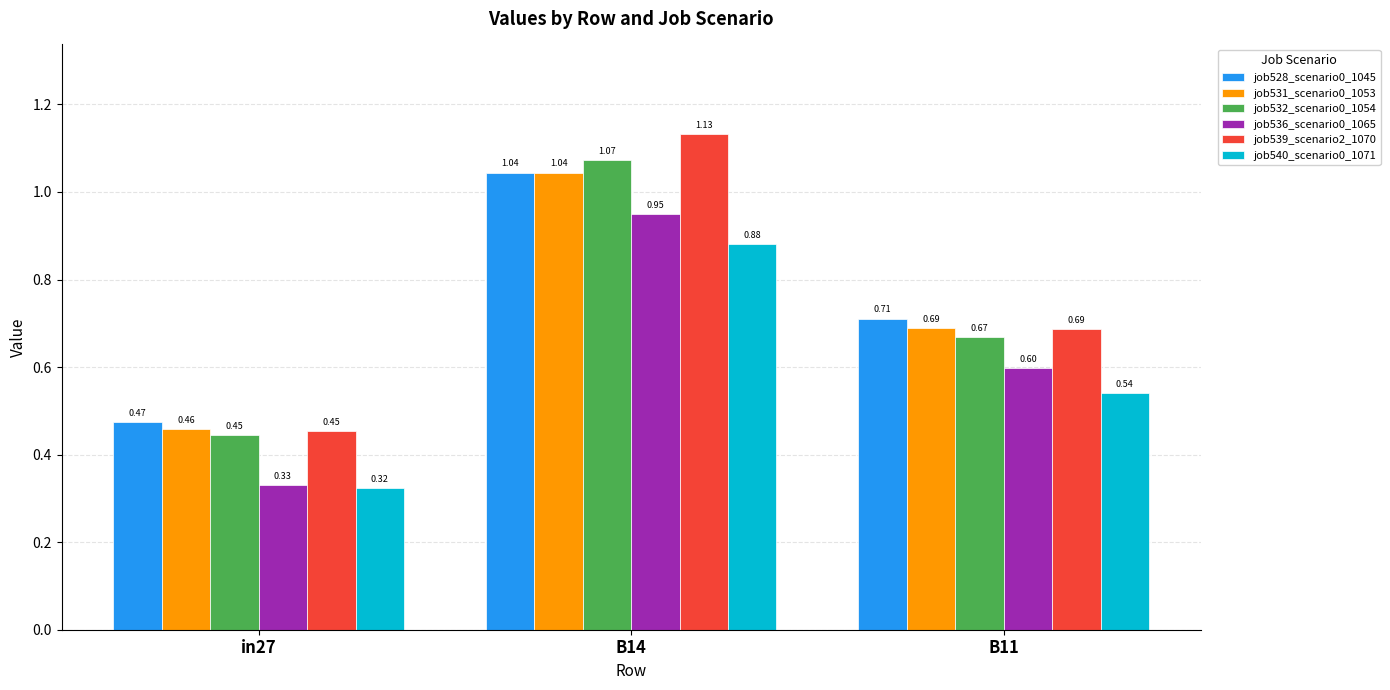

What is the sum of all job539_scenario2_1070 values?

2.3